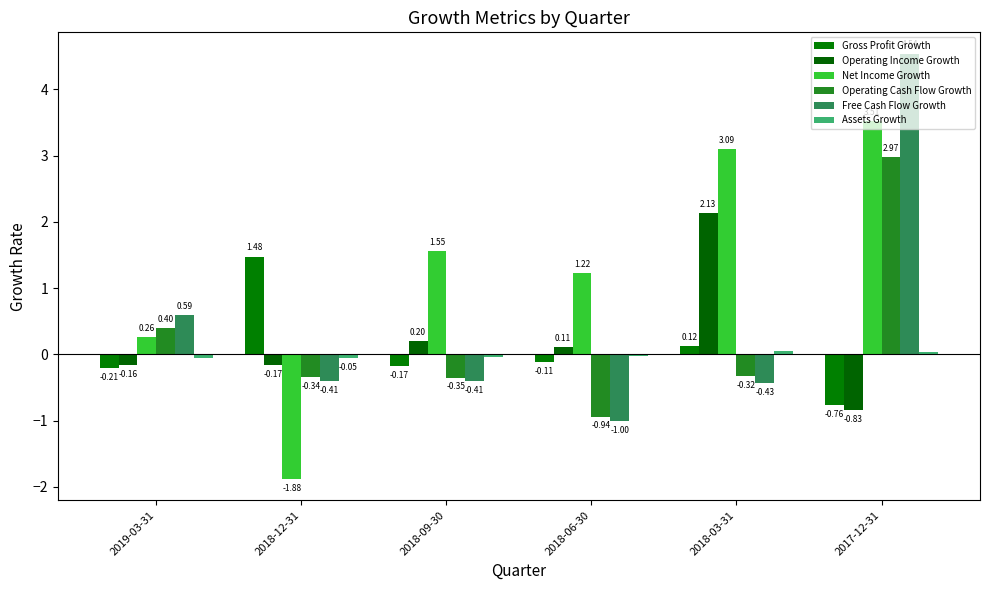

Are the bars horizontal?

No